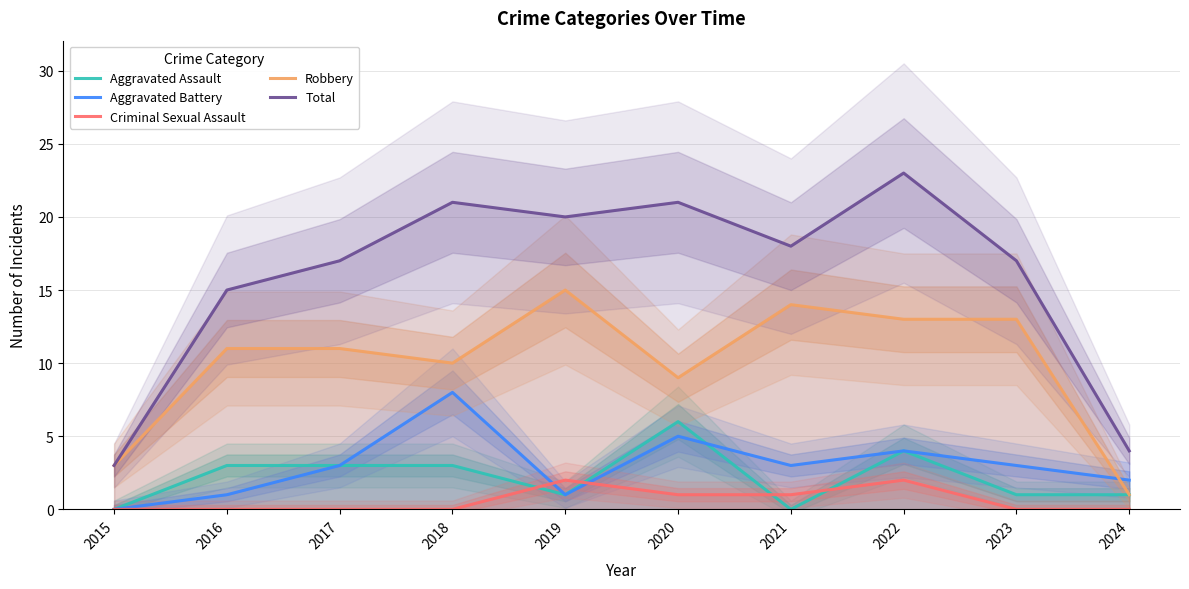

Is it true that Criminal Sexual Assault equals 0 at 2016?

True